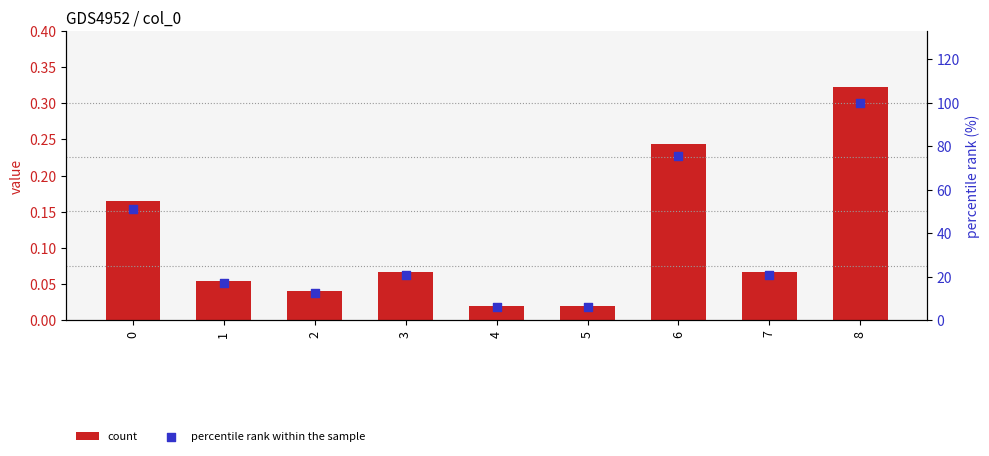

At which category is the sum across all series the highest?

8